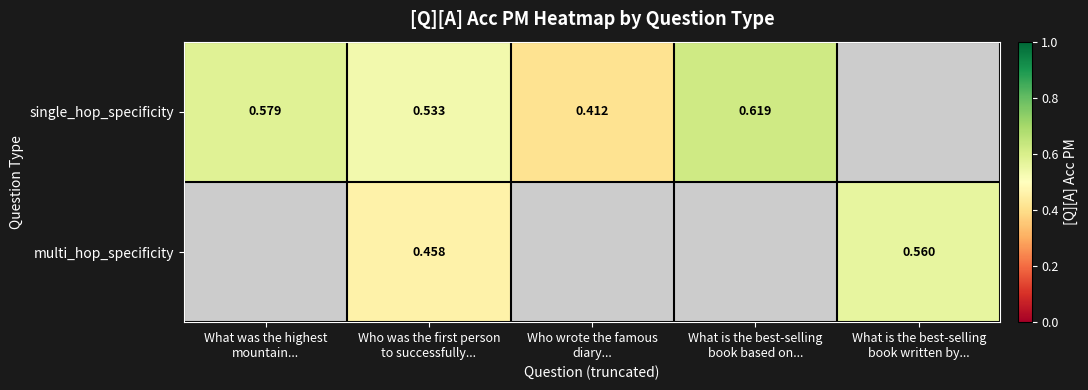

What is the lowest value of the single_hop_specificity series?

0.4